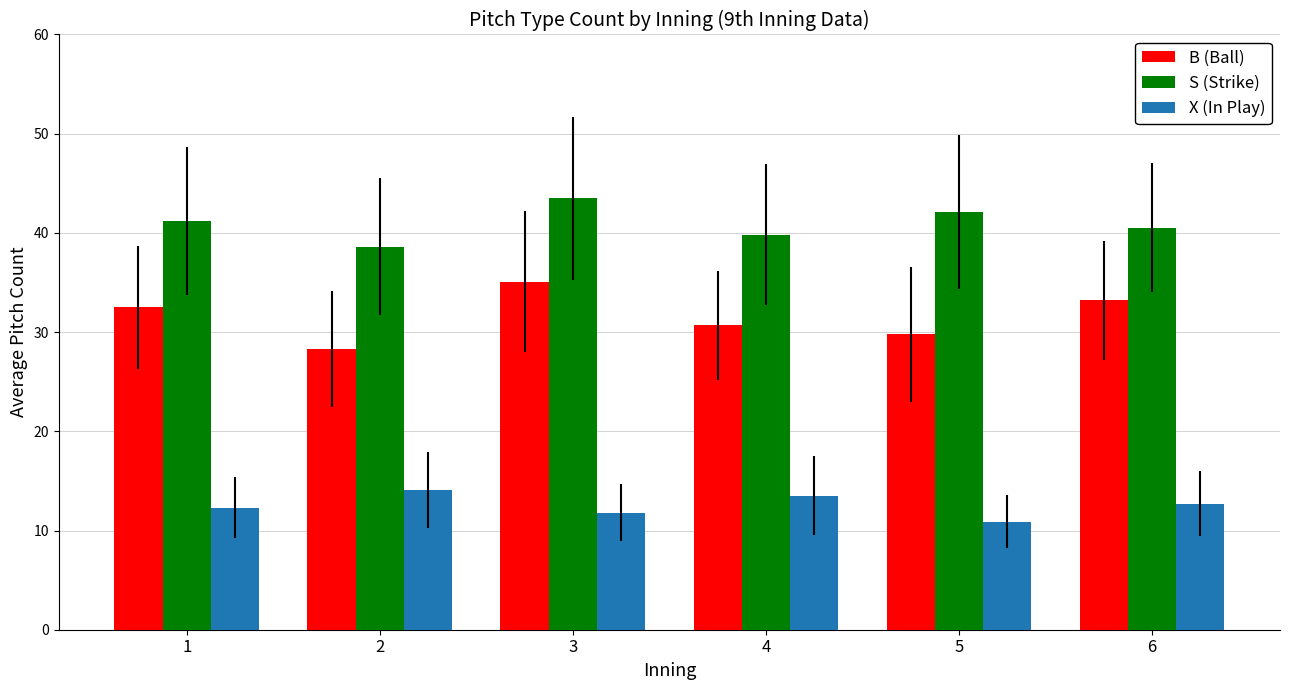

Is it true that X (In Play) equals 14.1 at 2?

True